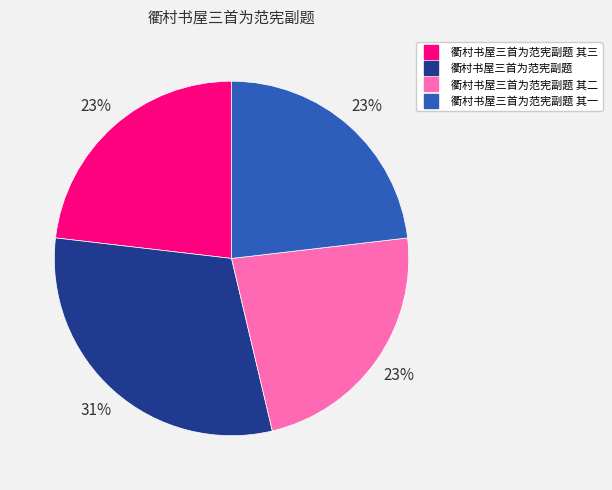

To the nearest percent, what is the average slice percentage?

25%